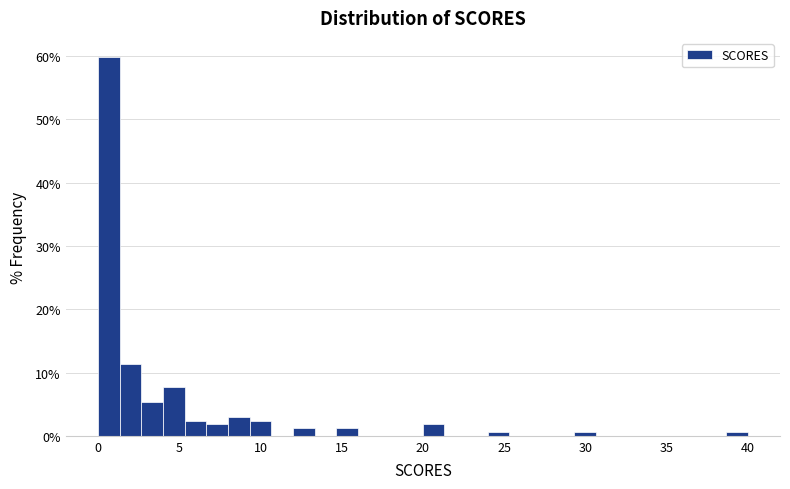

Read against the x-axis, roughly where is the centre of the tallest bar?

0.5